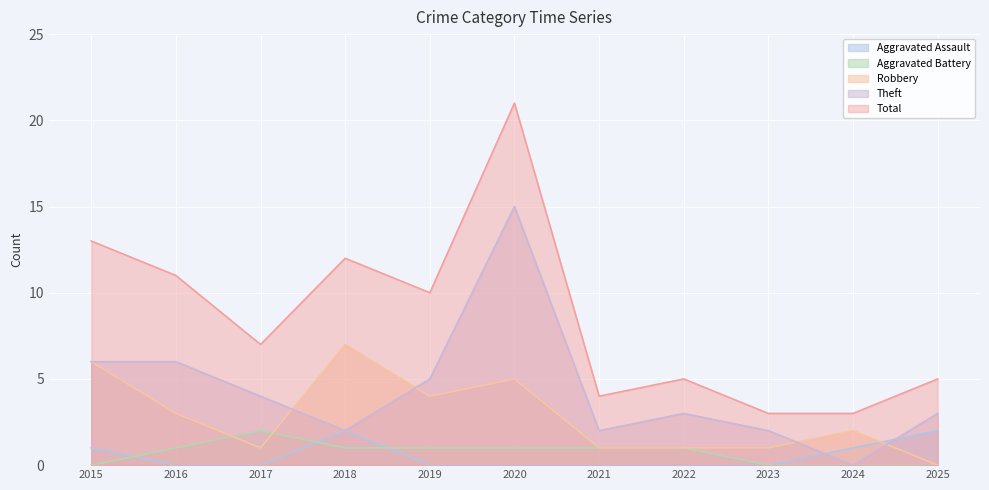

Is it true that Total equals 4 at 2021?

True